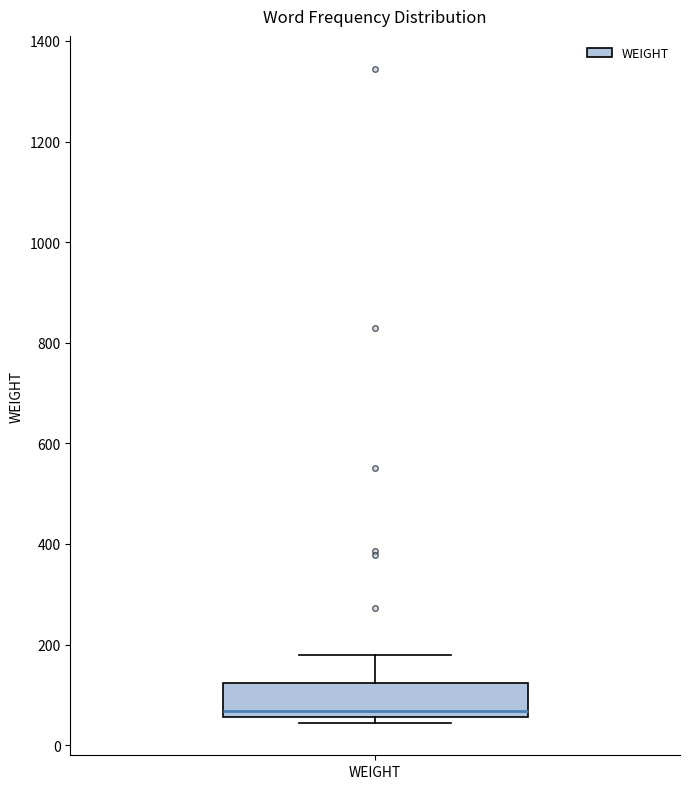

Transcribe this box plot: give where the median line is, the range the box spans, and where the two whiskers end, as read against the y-axis. The values are not printed on the chart, so give them approximately, as read against the axis.

median 60 (just above the box's lower edge), box 60 to 120, whiskers 40 to 180